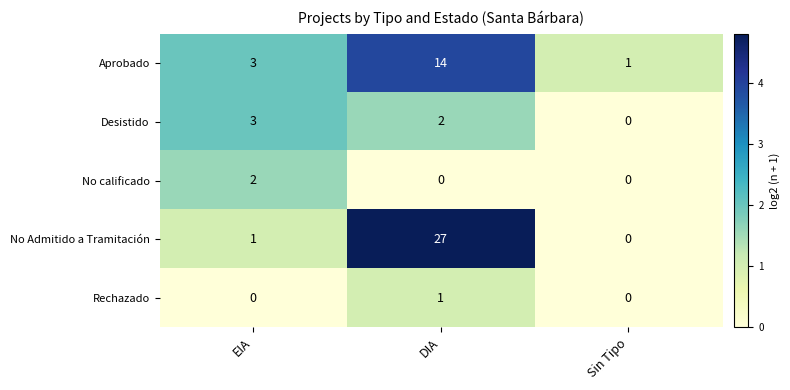

Where is No Admitido a Tramitación nearest to the value 13?

EIA